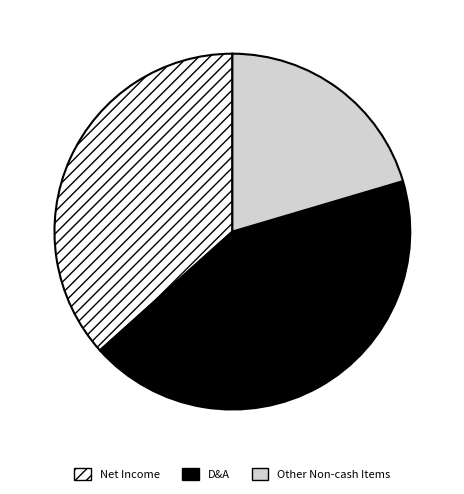

Does any single category account for the majority?

No